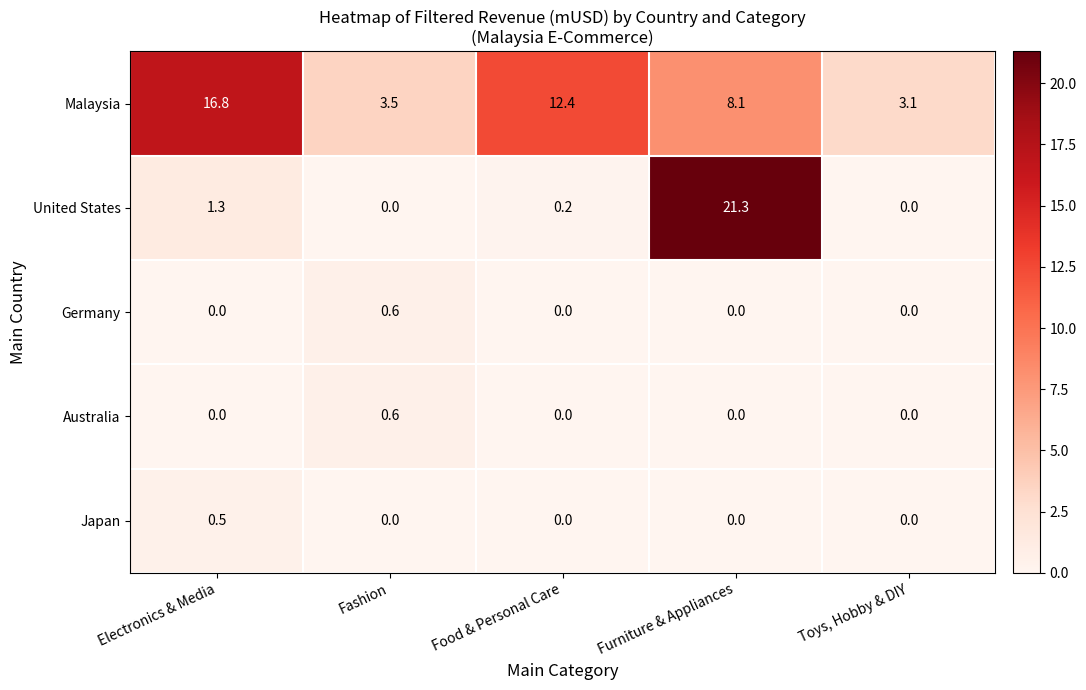

How many distinct data groups are displayed?

5